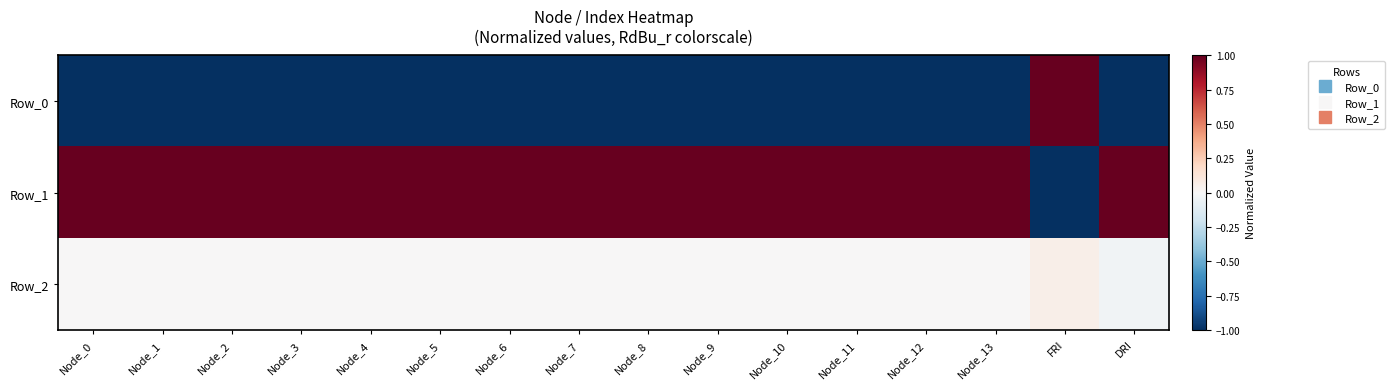

Rank the series at Node_3 from lowest to highest value.

Row_0, Row_2, Row_1